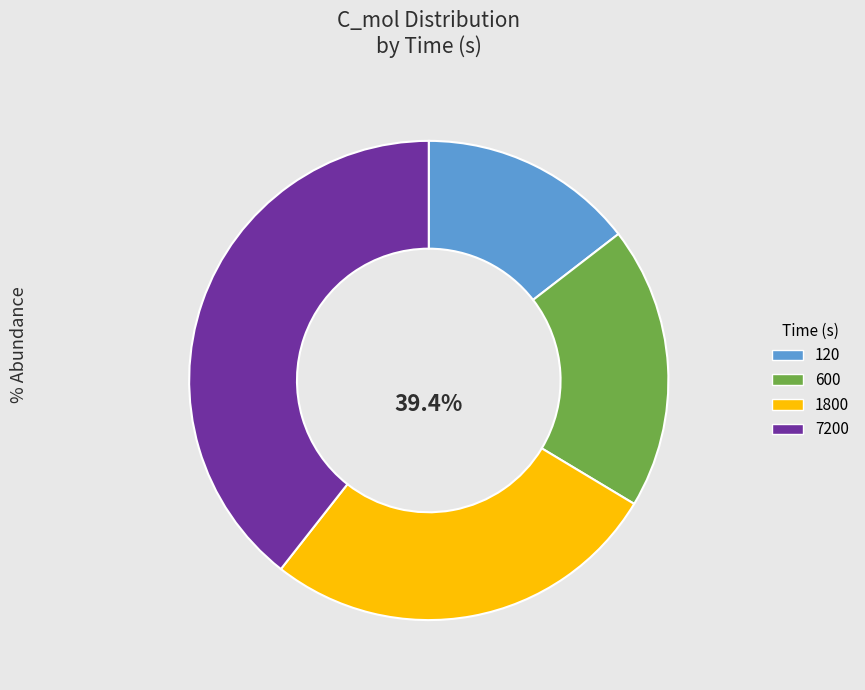

Count the number of slices in the pie.

4